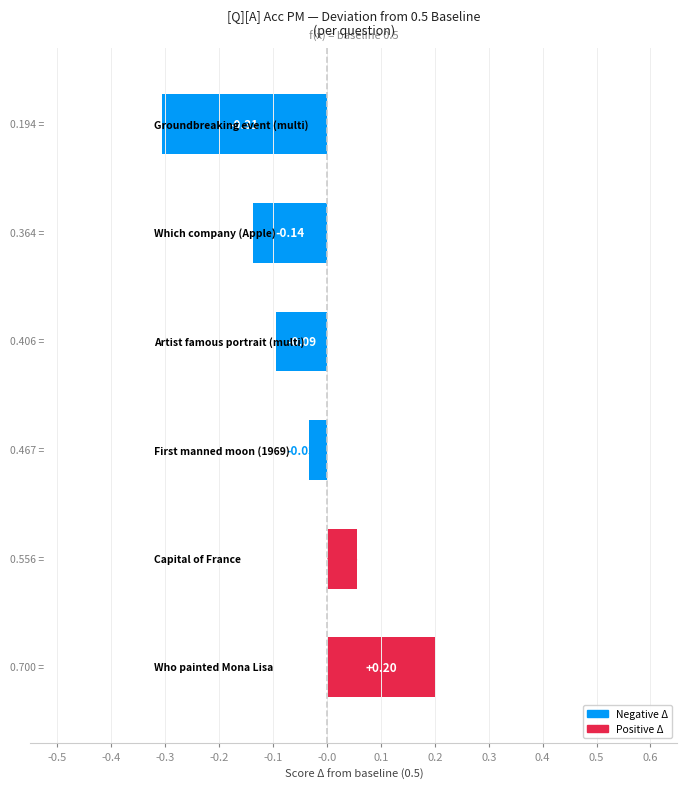

What is the difference between the second highest and minimum values?

0.4